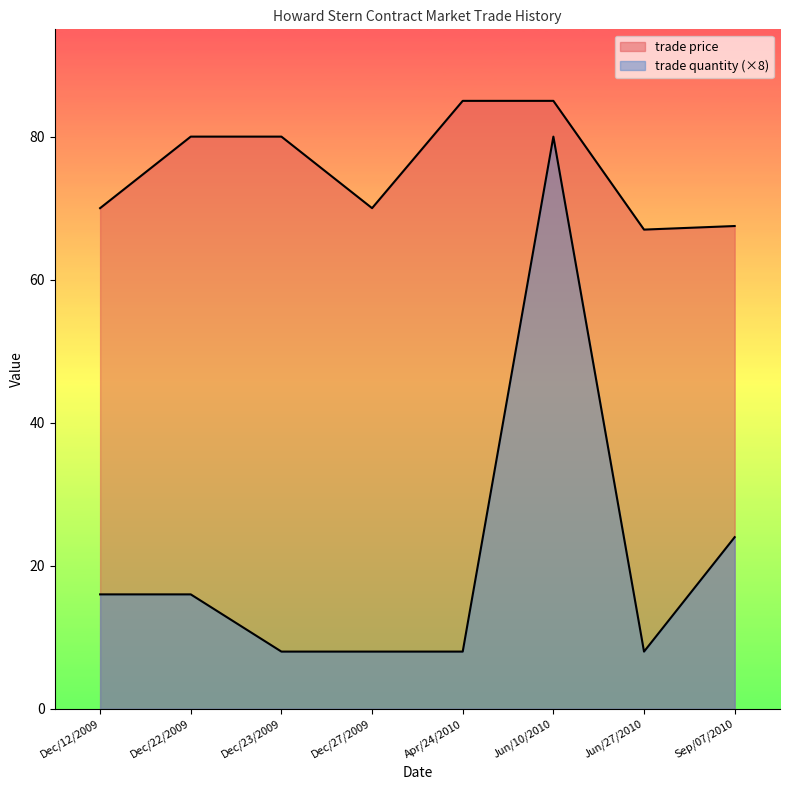

True or false: trade quantity and trade price intersect in this chart.

False